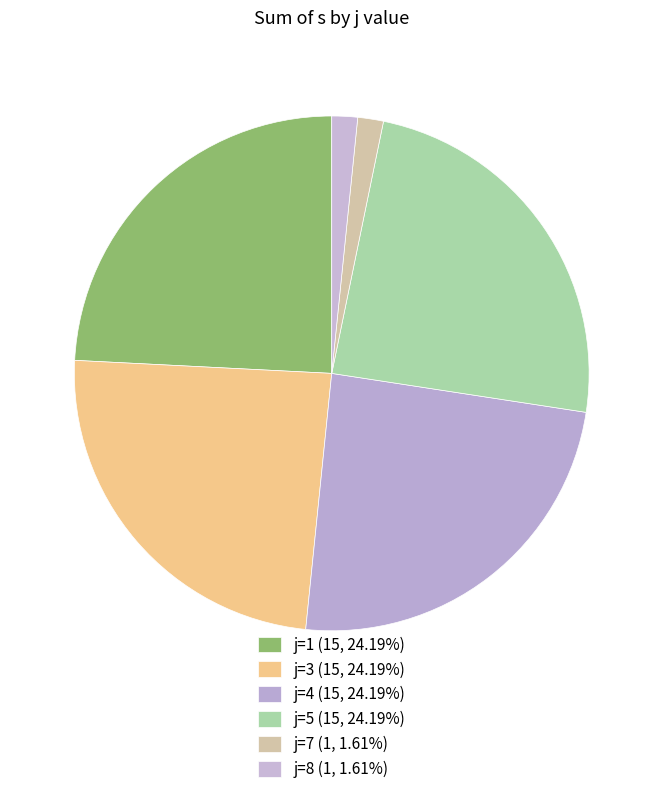

Count the number of slices in the pie.

6